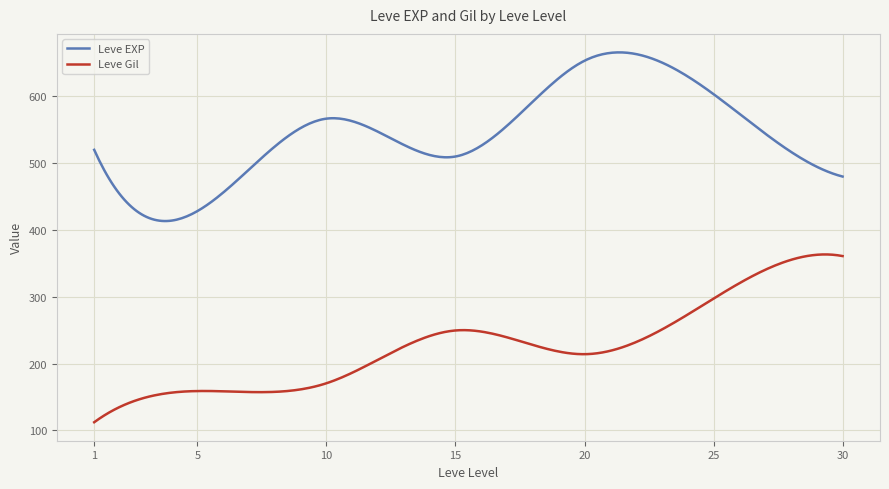

In Leve Gil, how many points are lower than both neighbors (excluding endpoints)?

2